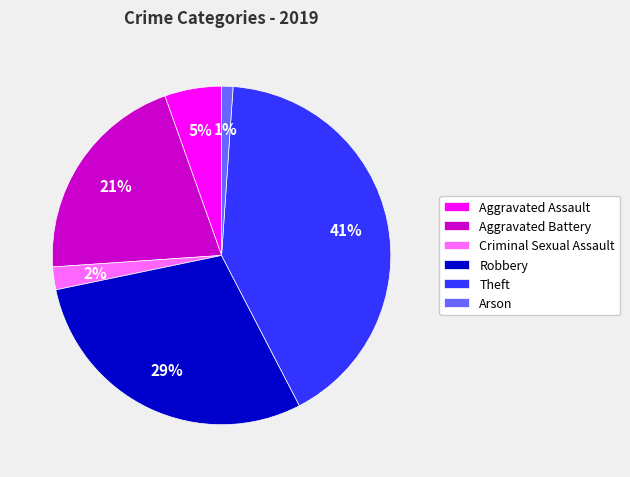

Does any single category account for the majority?

No